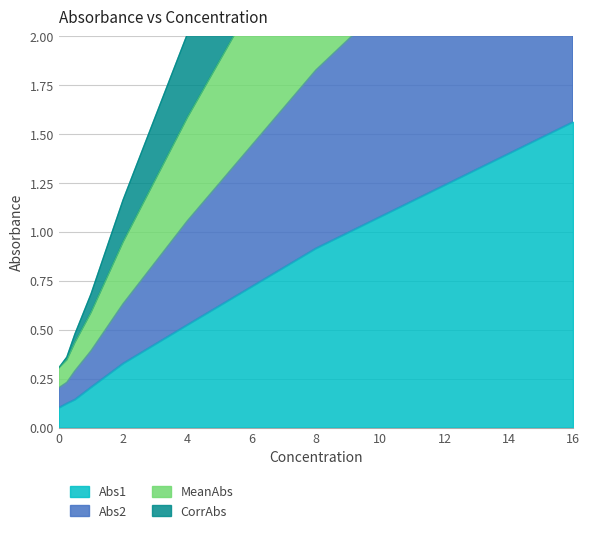

What is the difference between the maximum and minimum values in the Abs2 series?

2.9